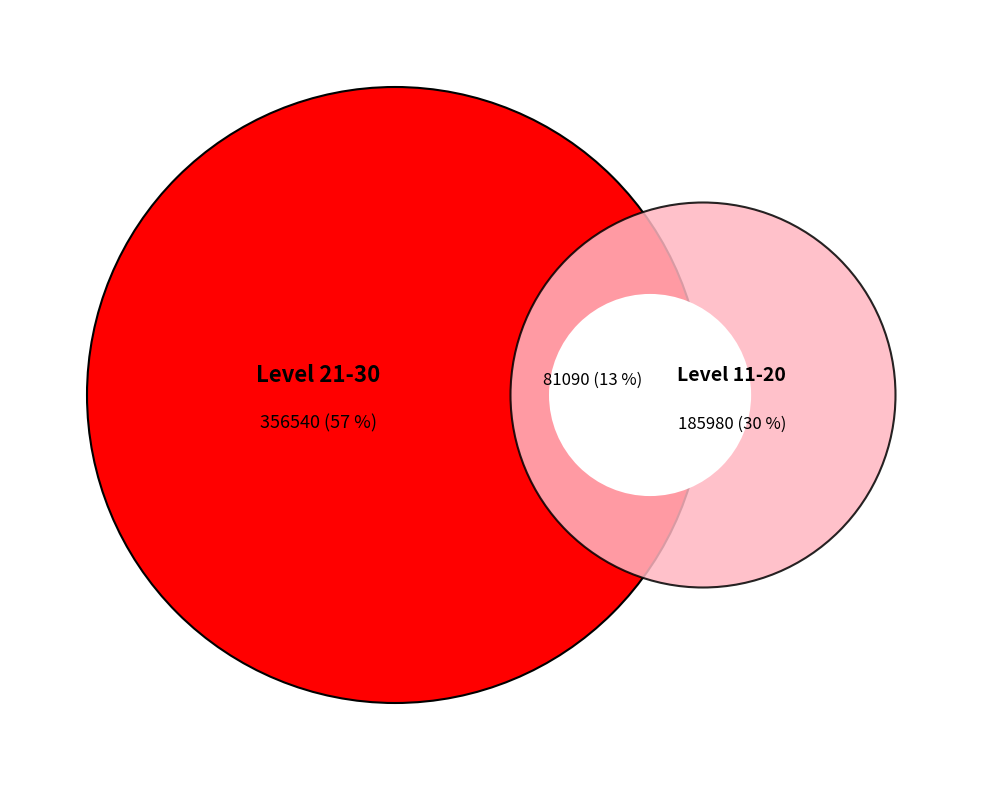

Is it true that 4410 is 1% of the pie?

True